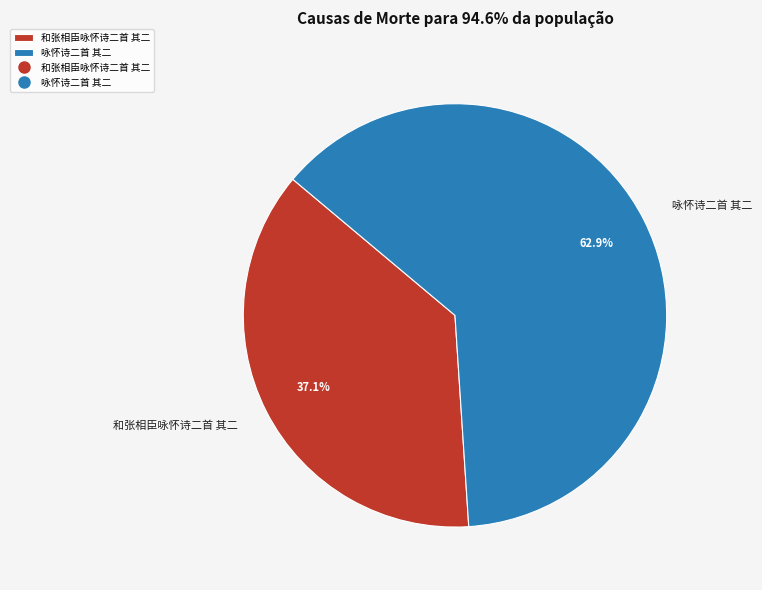

Count the number of slices in the pie.

2